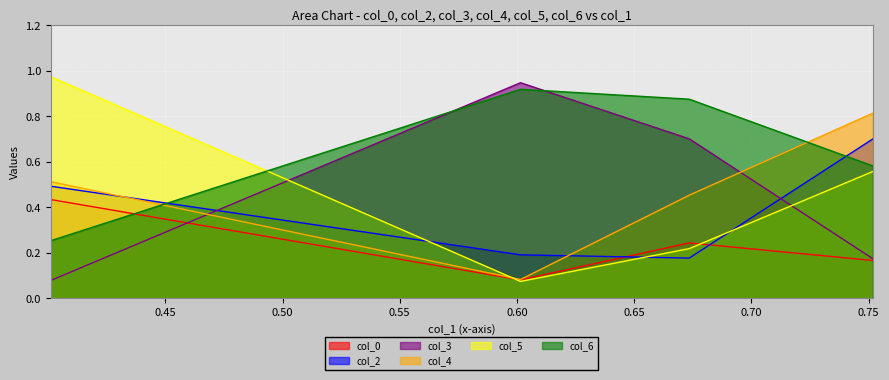

Which label corresponds to the smallest value in the chart?

0.6014987080955355